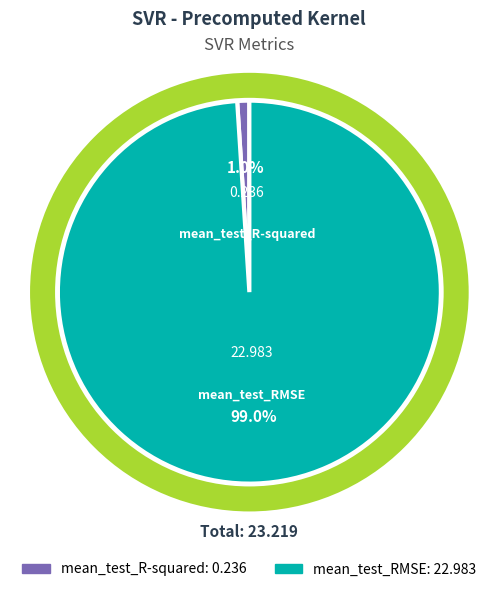

Rank the categories by value from highest to lowest.

mean_test_RMSE, mean_test_R-squared